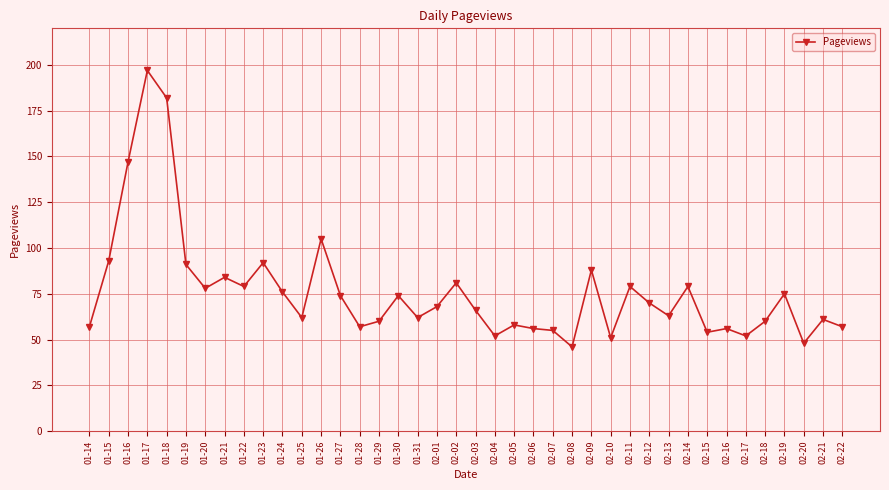

At which category does the chart reach its peak across all series?

01-17